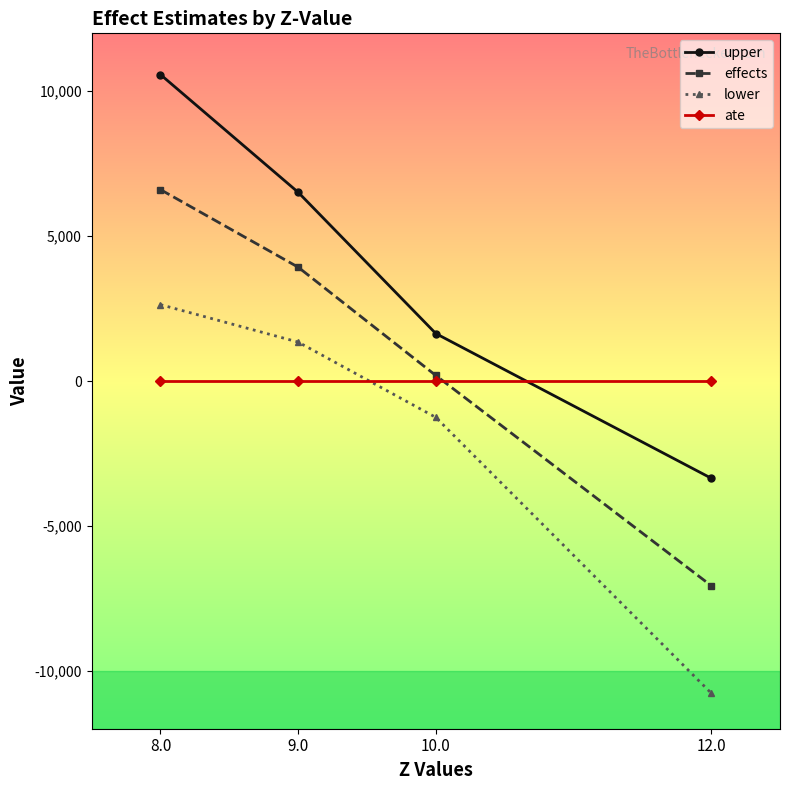

Is it true that effects equals -4486.0 at 12.0?

False